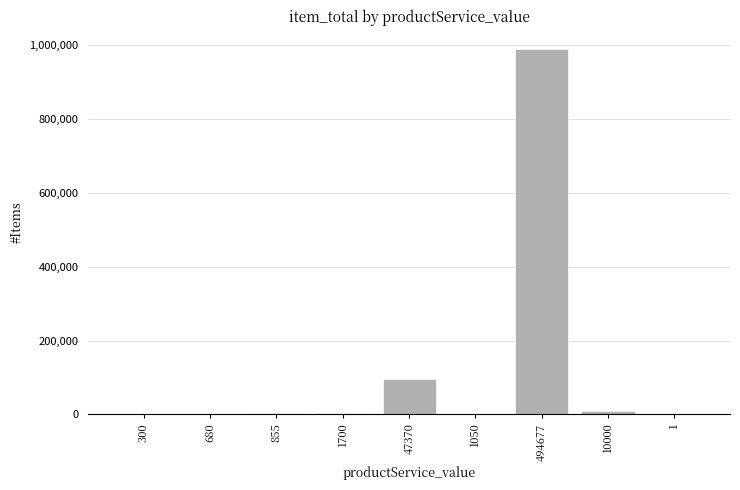

True or false: the data shows 2040 at 680.

True